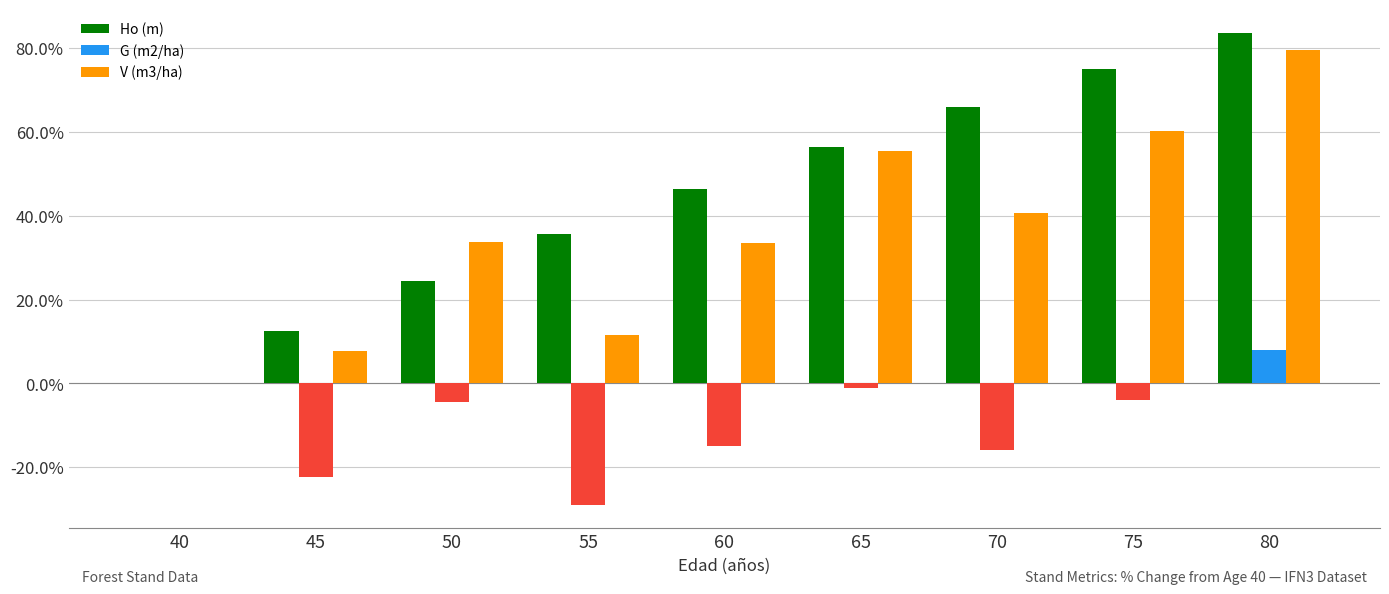

The value of V (m3/ha) at 60 is 33.4. True or false?

True